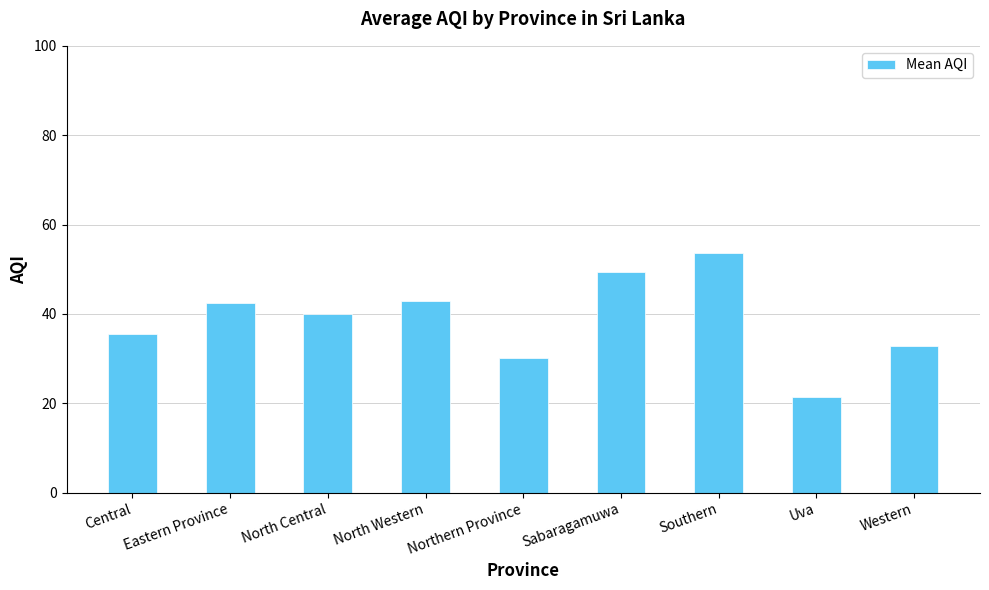

What is the approximate value at Central?

35.5